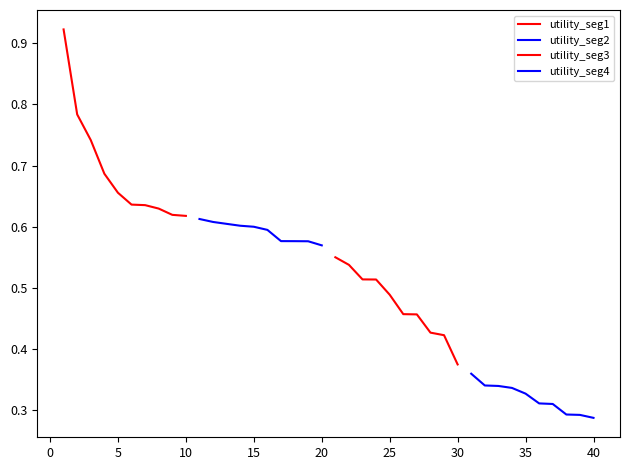

Rank the series by their average value, from highest to lowest.

utility_seg1, utility_seg2, utility_seg3, utility_seg4